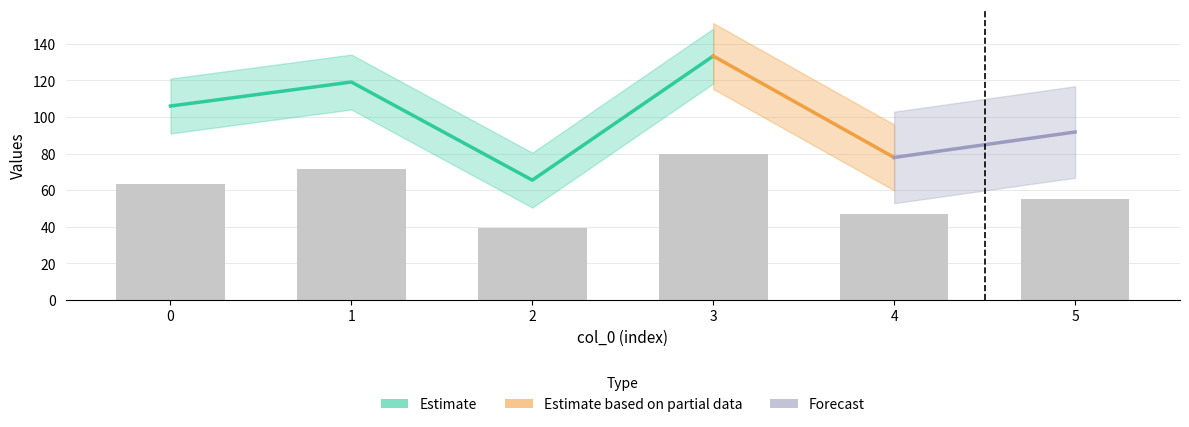

What is the greatest value displayed?

80.0